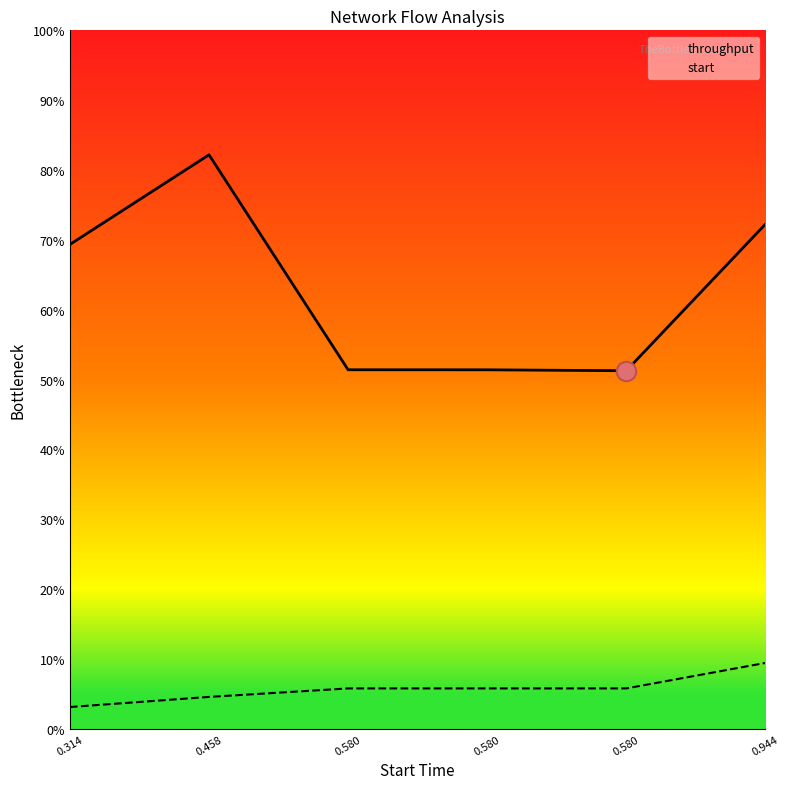

What are all the series names shown in the legend?

throughput, start